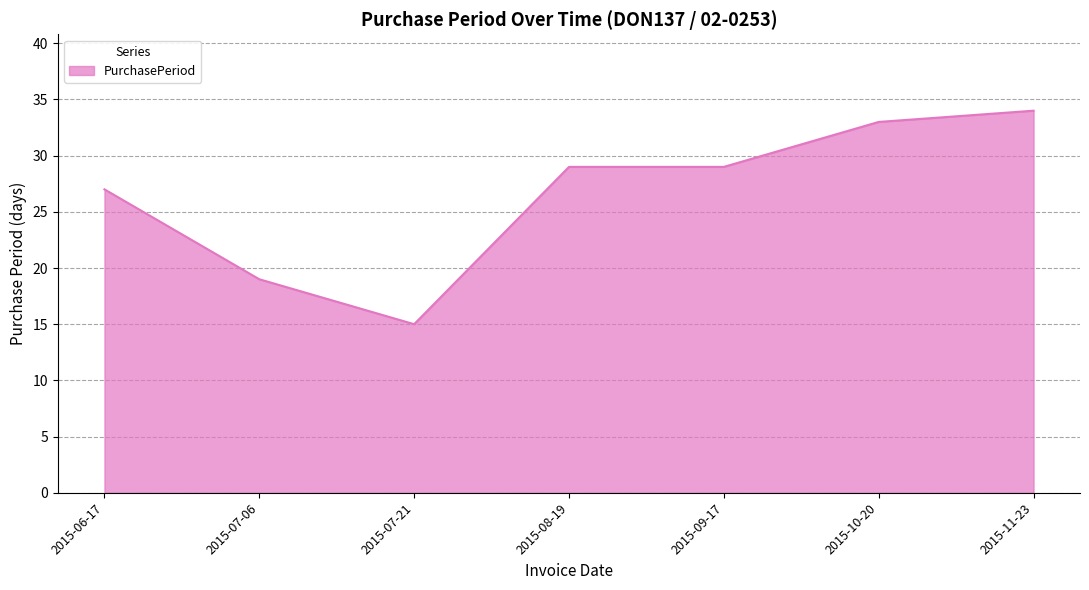

Approximately how many times larger is the value at 2015-11-23 compared to 2015-09-17?

1.2